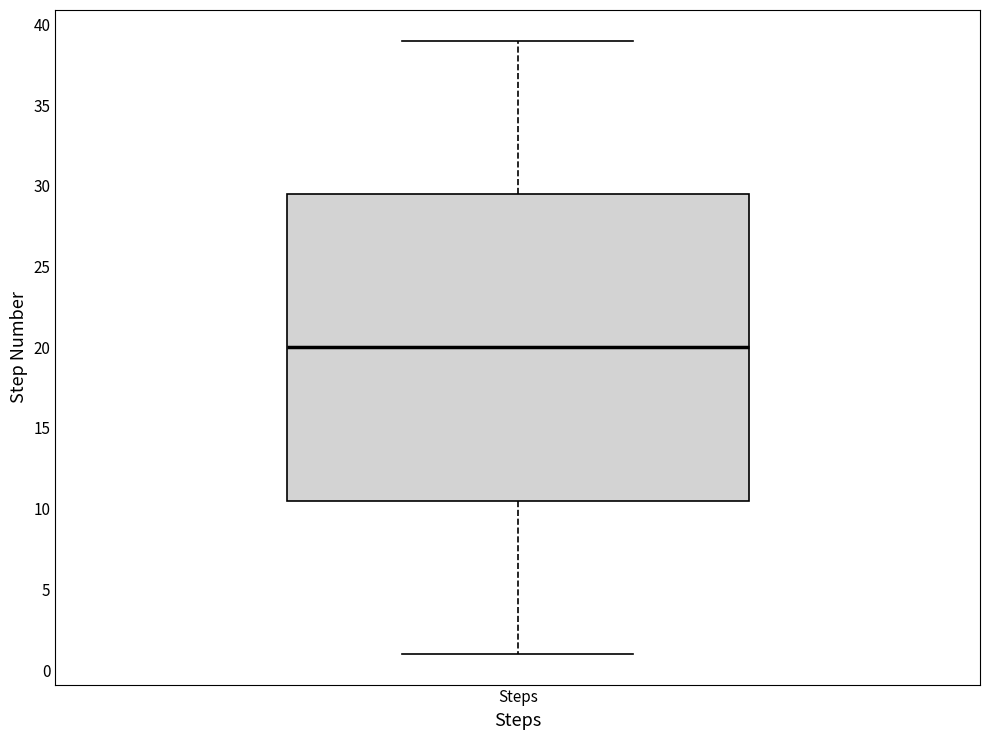

Where does the lower whisker of the box for Steps end on the y-axis? The values are not printed on the chart, so give them approximately, as read against the axis.

1.0